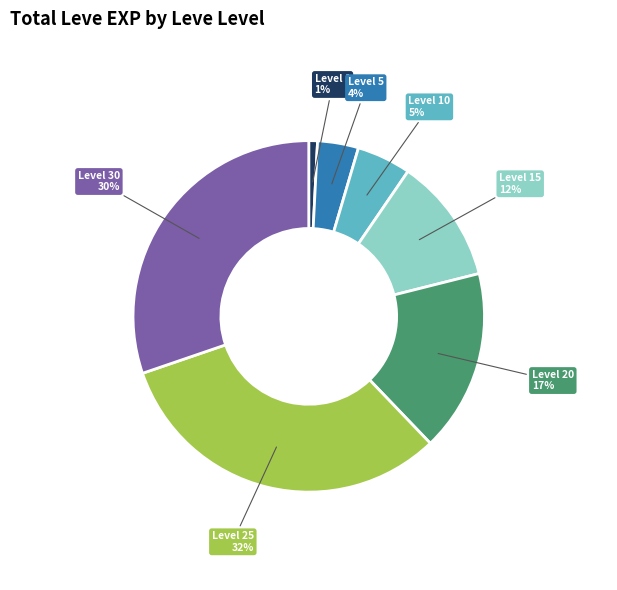

To the nearest percent, what is the average slice percentage?

14%